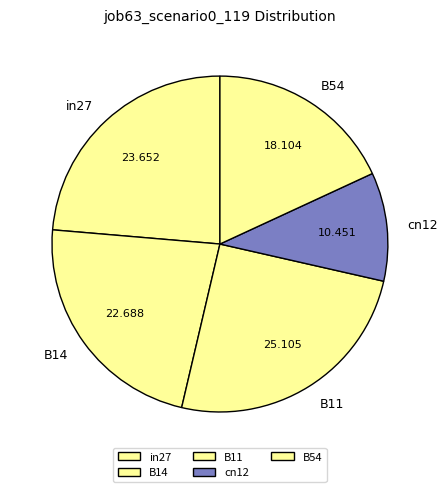

Do B54 and in27 together represent more than half of the pie?

No